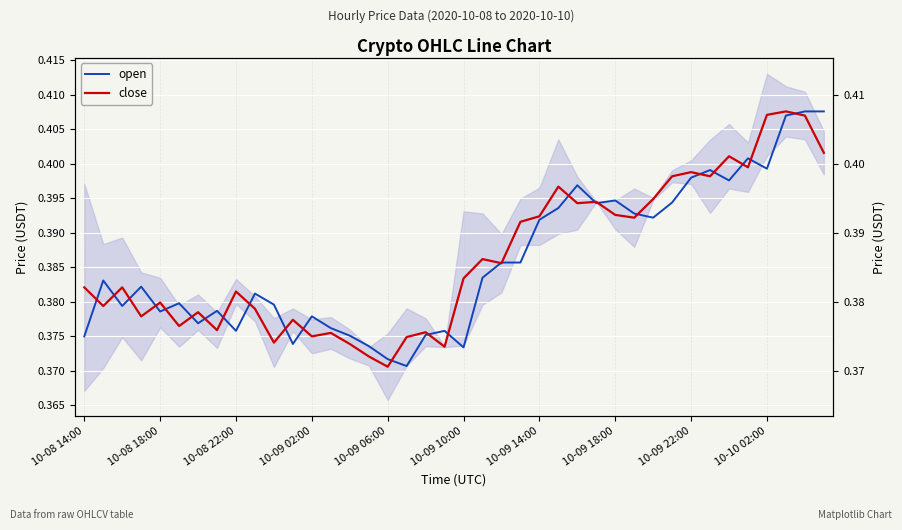

List the labels in order of close value, largest first.

37, 36, 38, 39, 34, 35, 32, 31, 33, 25, 30, 27, 26, 28, 24, 29, 23, 21, 22, 20, 10-08 14:00, 10-08 22:00, 10-09 22:00, 10-09 06:00, 10-08 18:00, 10-10 02:00, 10-09 14:00, 10-09 02:00, 11, 10-09 10:00, 10-09 18:00, 18, 13, 12, 17, 10, 14, 19, 15, 16